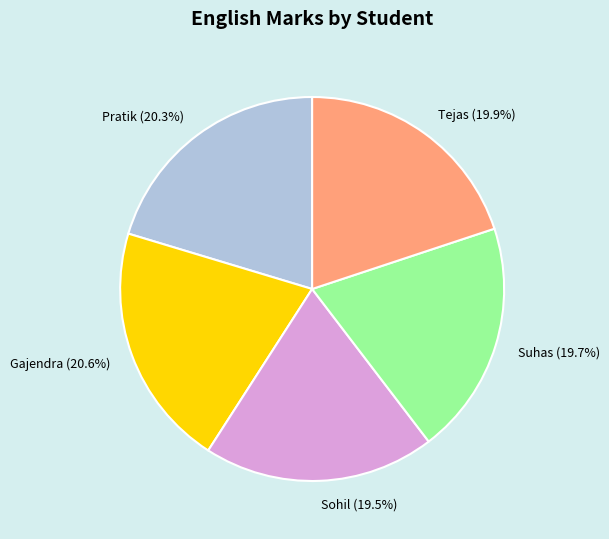

The Gajendra slice represents 21% of the pie. True or false?

True